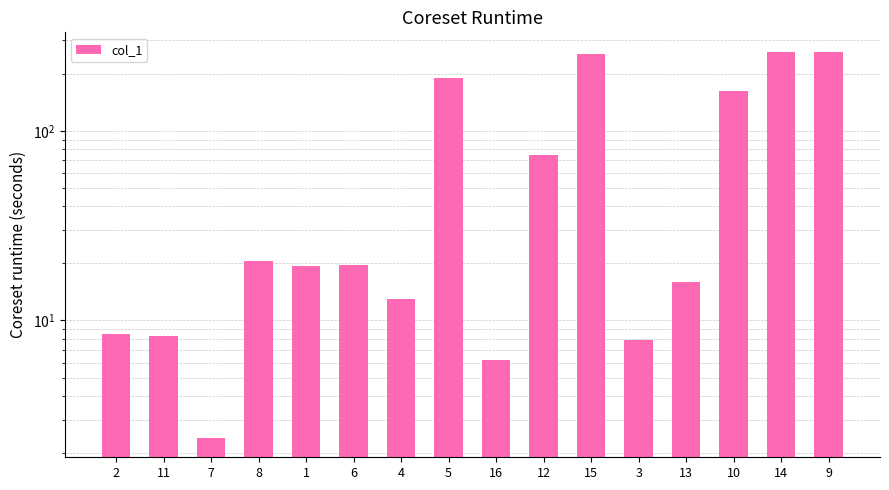

What is the minimum value shown in the chart?

2.4